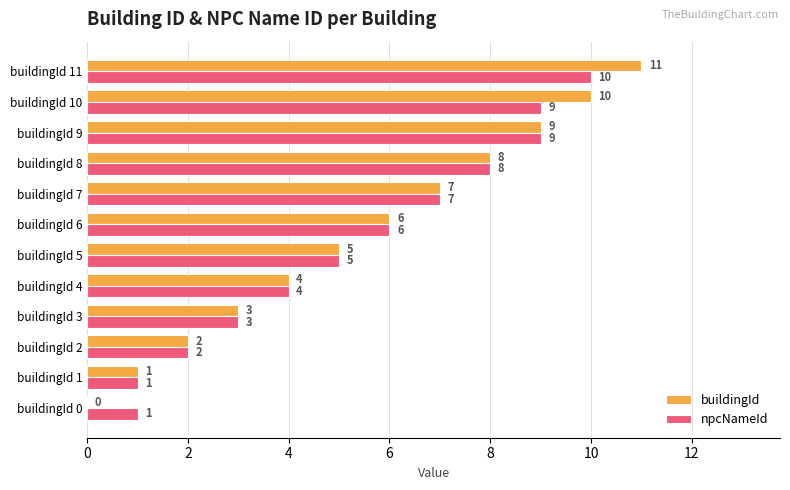

Which series has the largest total across all categories?

buildingId